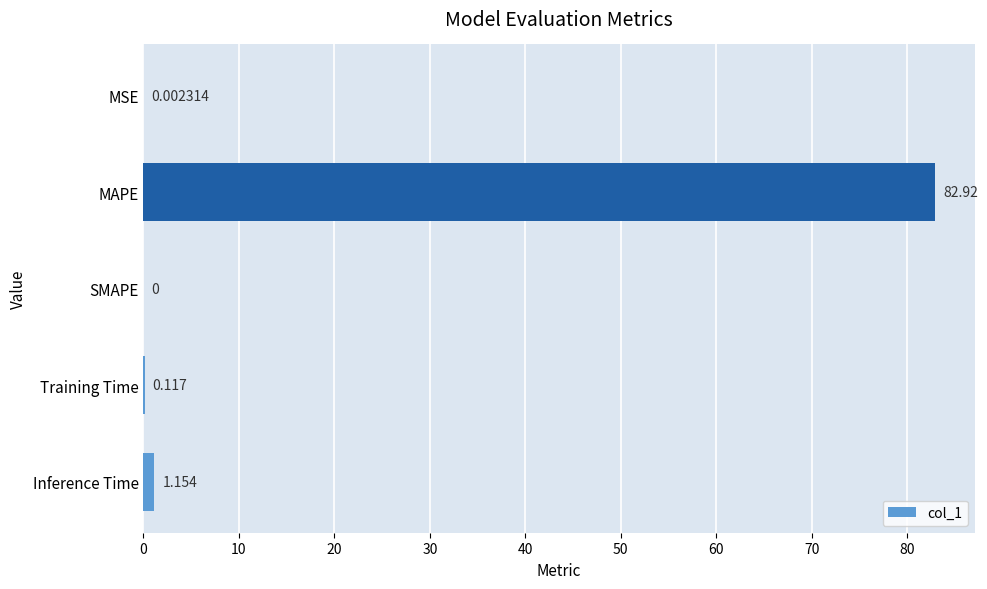

At which category does the chart reach its peak across all series?

MAPE